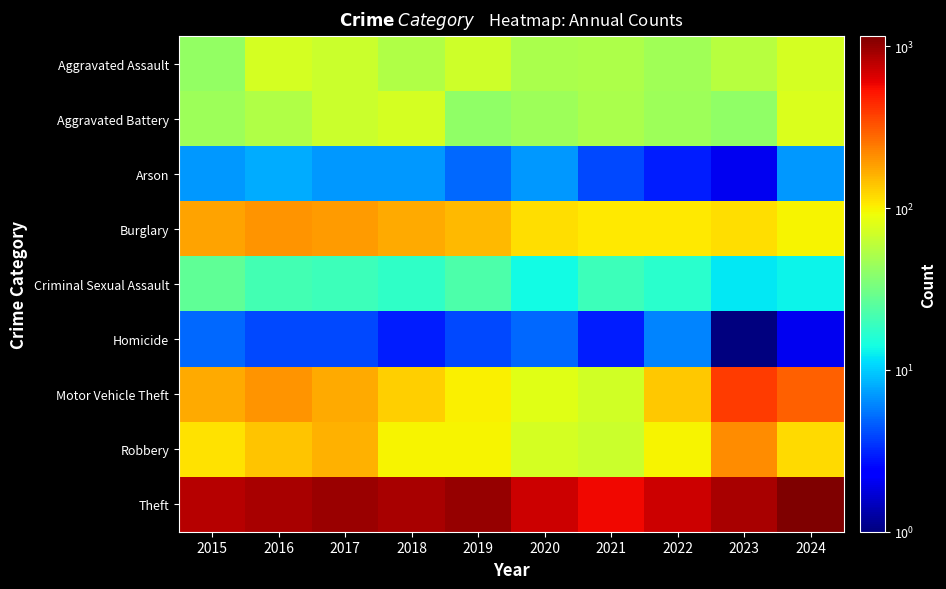

Reading left to right, transcribe all the data shown in this chart.

Aggravated Assault: 2015=42	2016=72	2017=67	2018=54	2019=68	2020=50	2021=52	2022=47	2023=56	2024=73
Aggravated Battery: 2015=45	2016=53	2017=67	2018=73	2019=41	2020=46	2021=50	2022=45	2023=41	2024=76
Arson: 2015=7	2016=8	2017=7	2018=7	2019=5	2020=7	2021=4	2022=3	2023=2	2024=7
Burglary: 2015=180	2016=199	2017=192	2018=171	2019=153	2020=115	2021=106	2022=108	2023=117	2024=97
Criminal Sexual Assault: 2015=27	2016=21	2017=20	2018=18	2019=23	2020=14	2021=20	2022=17	2023=12	2024=13
Homicide: 2015=5	2016=4	2017=4	2018=3	2019=4	2020=5	2021=3	2022=6	2023=1	2024=2
Motor Vehicle Theft: 2015=172	2016=201	2017=171	2018=129	2019=100	2020=82	2021=70	2022=136	2023=388	2024=297
Robbery: 2015=112	2016=140	2017=163	2018=99	2019=99	2020=72	2021=67	2022=97	2023=214	2024=119
Theft: 2015=829	2016=894	2017=961	2018=888	2019=996	2020=704	2021=572	2022=719	2023=898	2024=1155